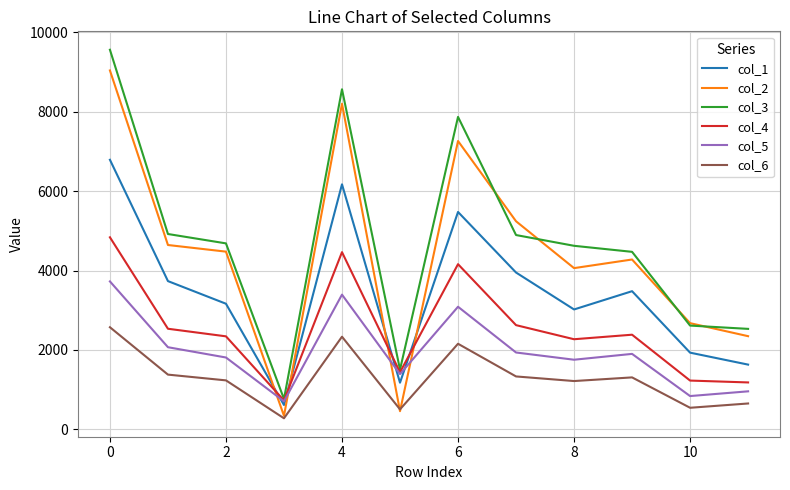

How many intersections are there between col_2 and col_5?

4